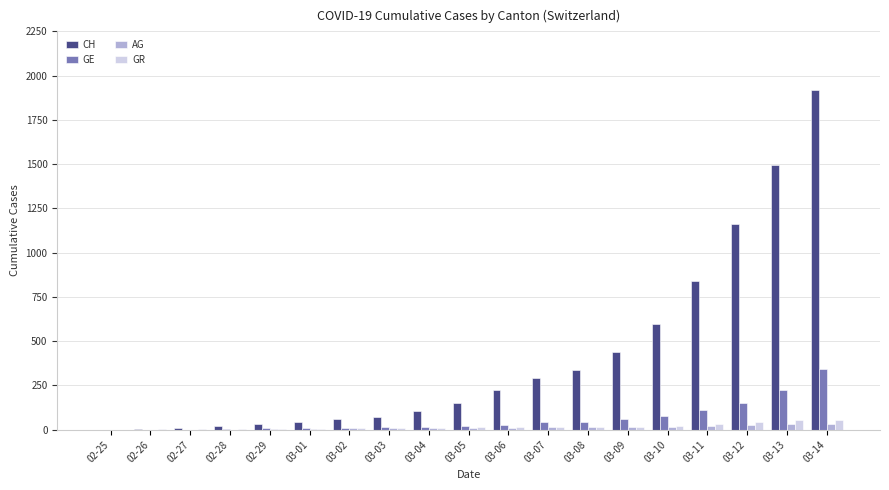

What is the maximum value shown in the chart?

1918